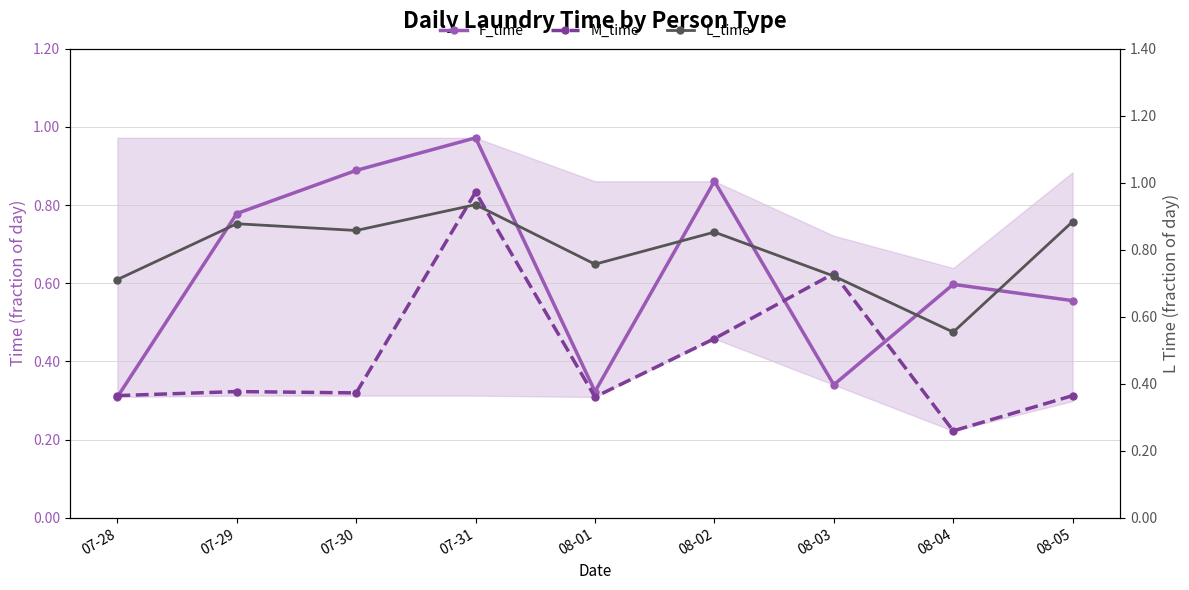

Between 08-01 and 08-03, which series saw the biggest shift?

M_time